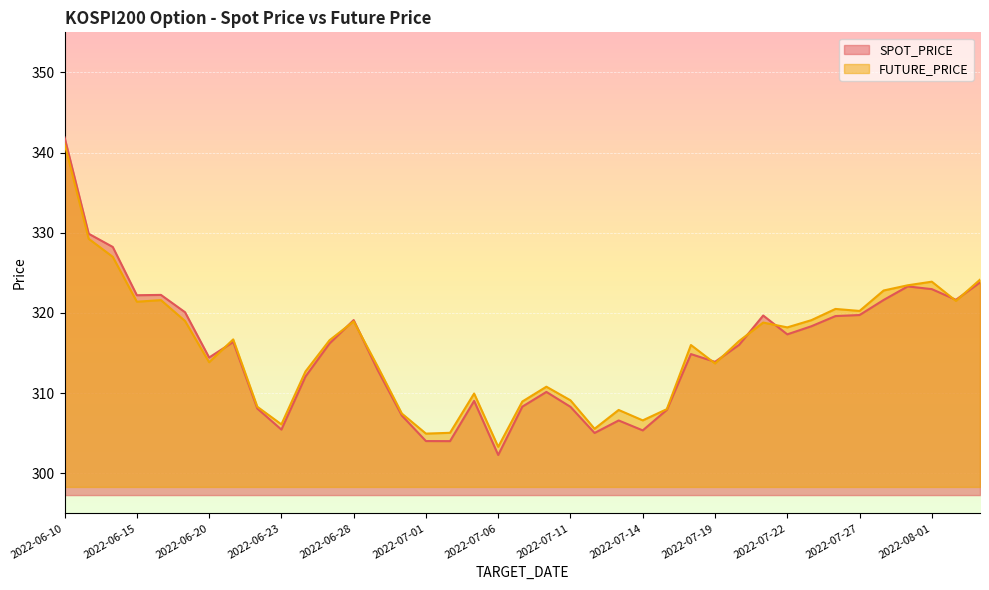

What value does the FUTURE_PRICE series have at 2022-08-01?

323.9